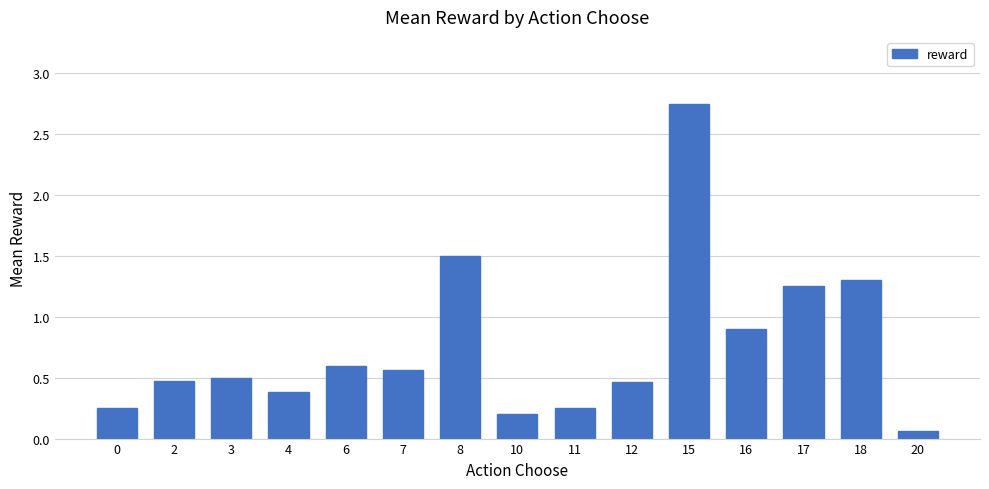

Where is the data nearest to the value 1?

16